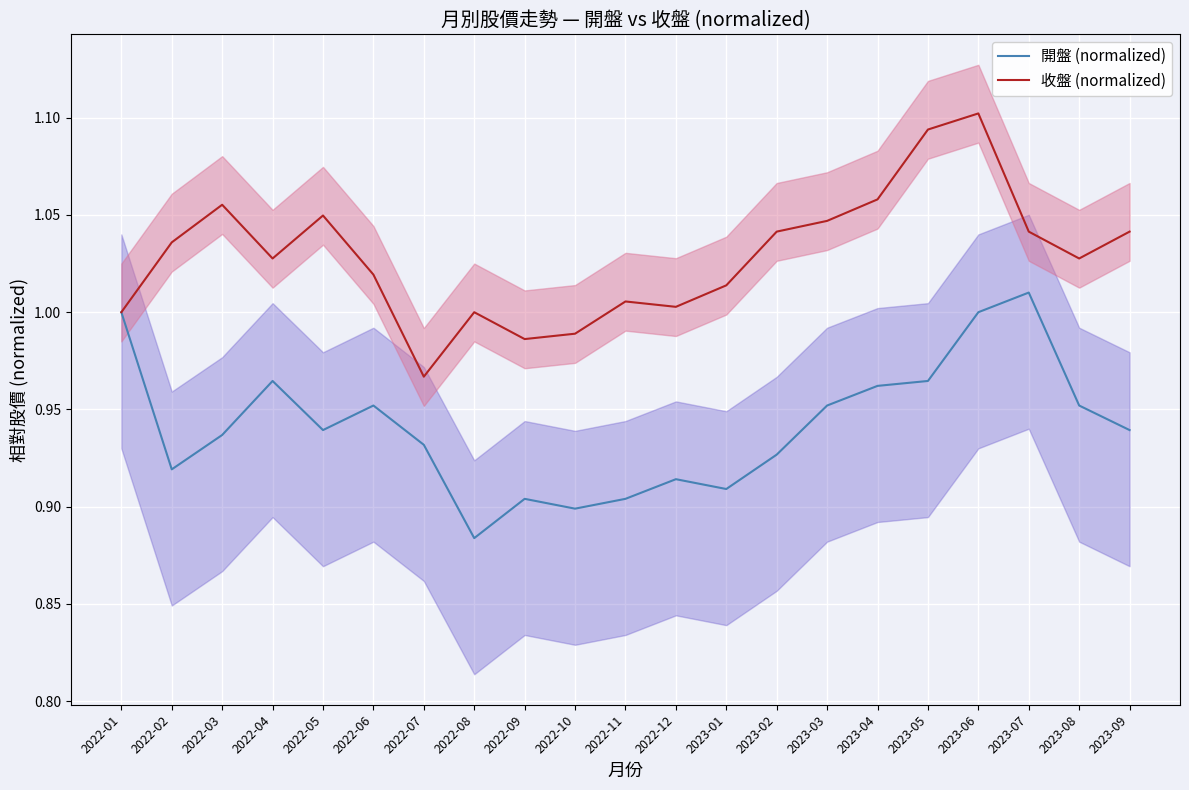

What is the sum of all 開盤 (normalized) values?

19.8